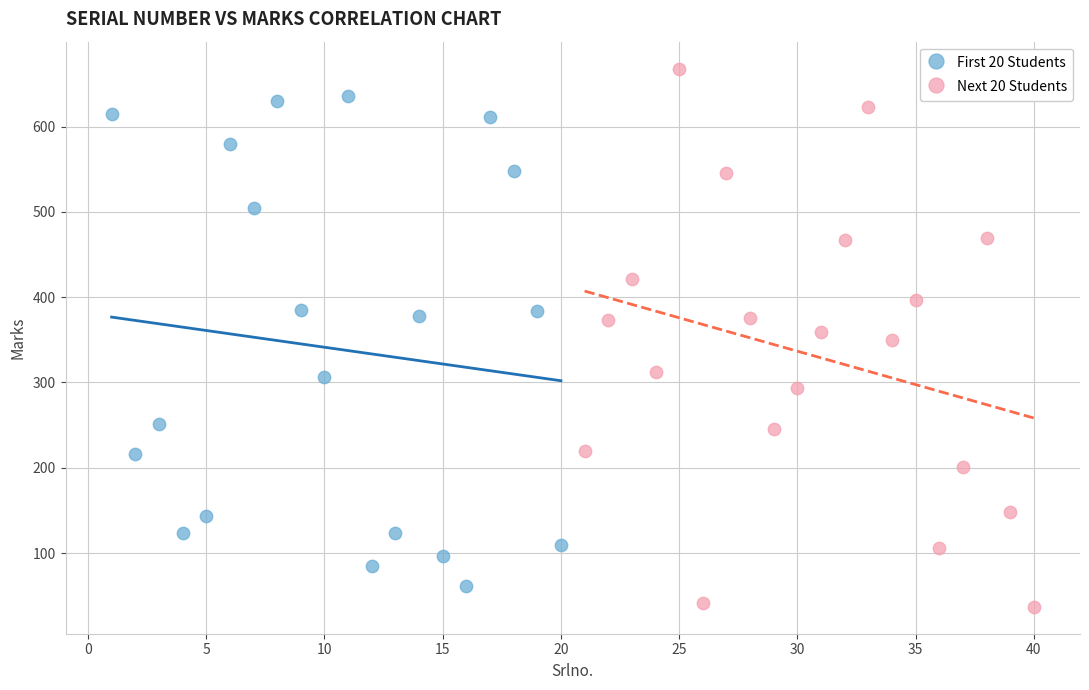

Which series contains the highest Y value?

Next 20 Students